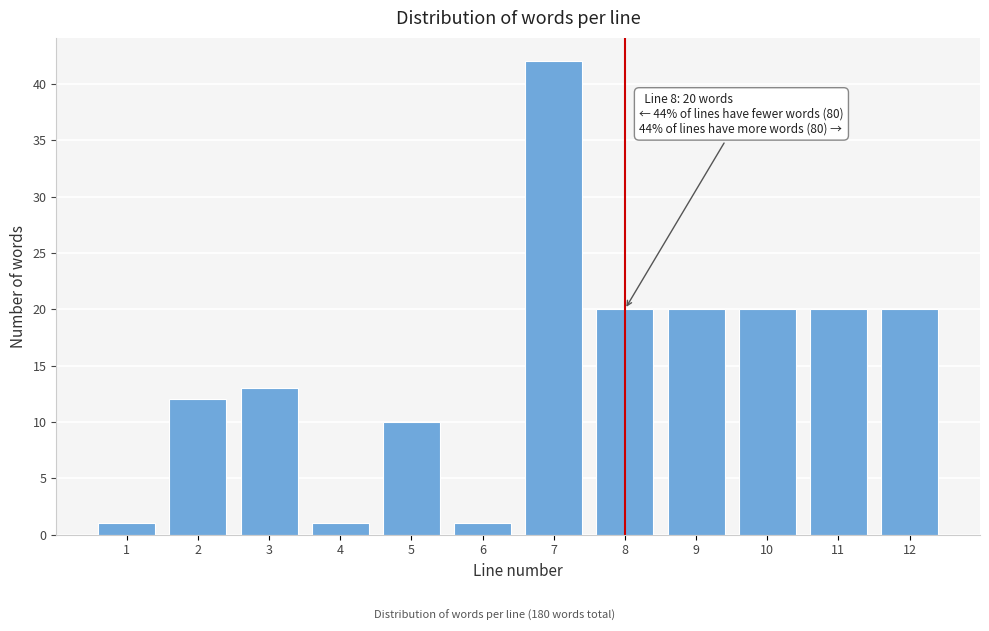

Reading left to right, extract all data points from this chart.

1=1	2=12	3=13	4=1	5=10	6=1	7=42	8=20	9=20	10=20	11=20	12=20